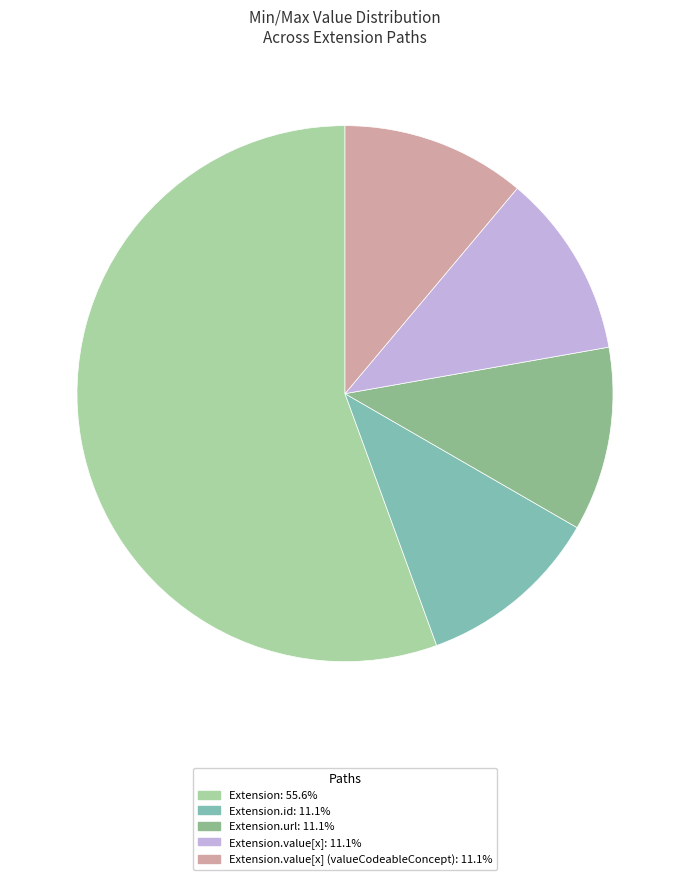

How many slices are in this pie chart?

5